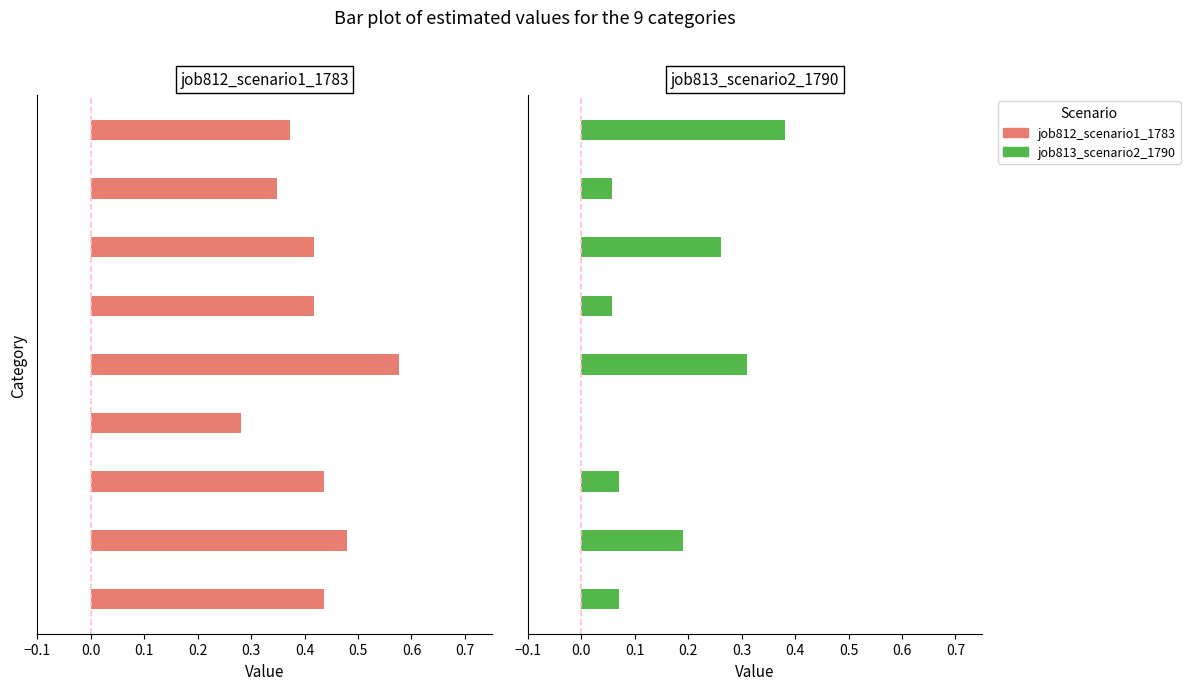

The job813_scenario2_1790 series shows 0.1 at 0.6. True or false?

True